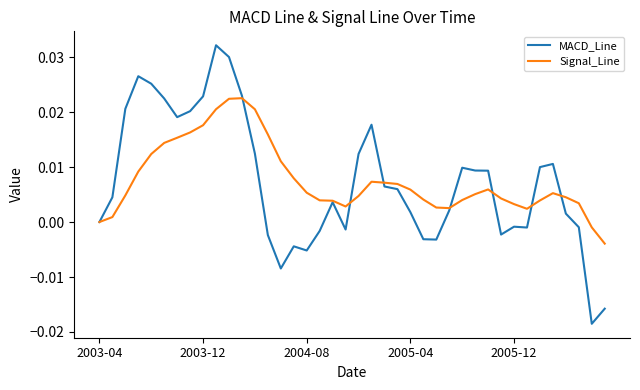

True or false: MACD_Line and Signal_Line intersect in this chart.

True